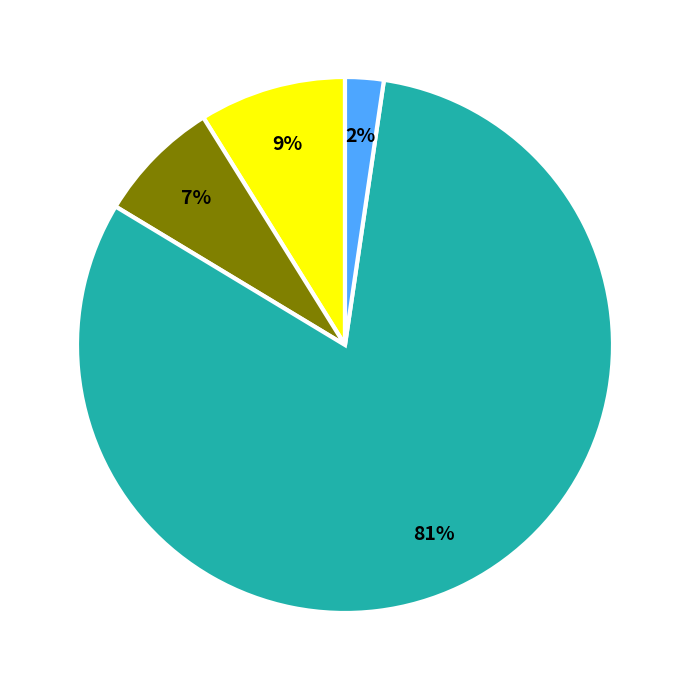

Does any single category account for the majority?

Yes